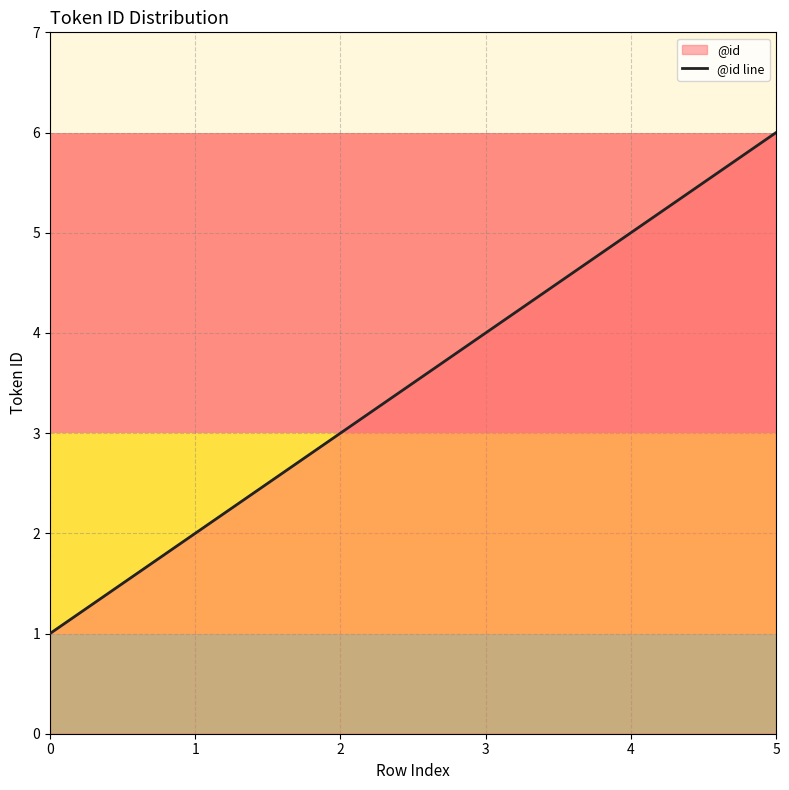

List the labels in order of value, smallest first.

0, 1, 2, 3, 4, 5